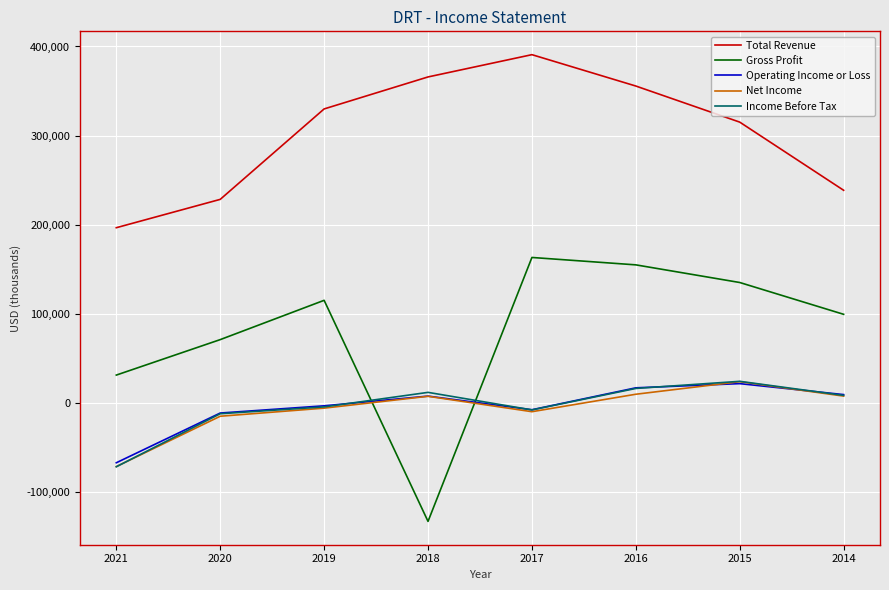

Which label corresponds to the largest value in the chart?

2017